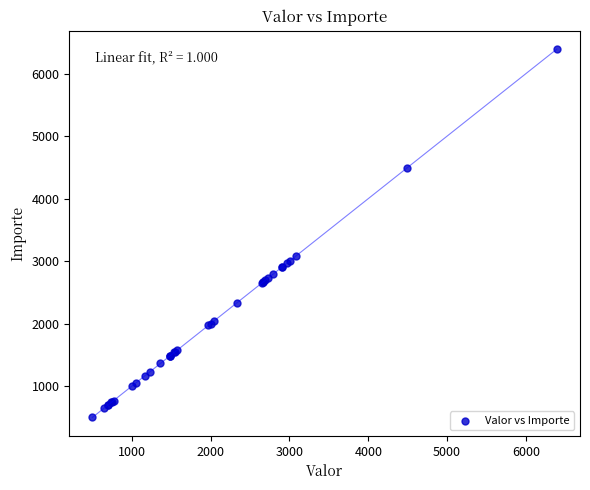

What Y value in the scatter plot is closest to 3450?

3085.0